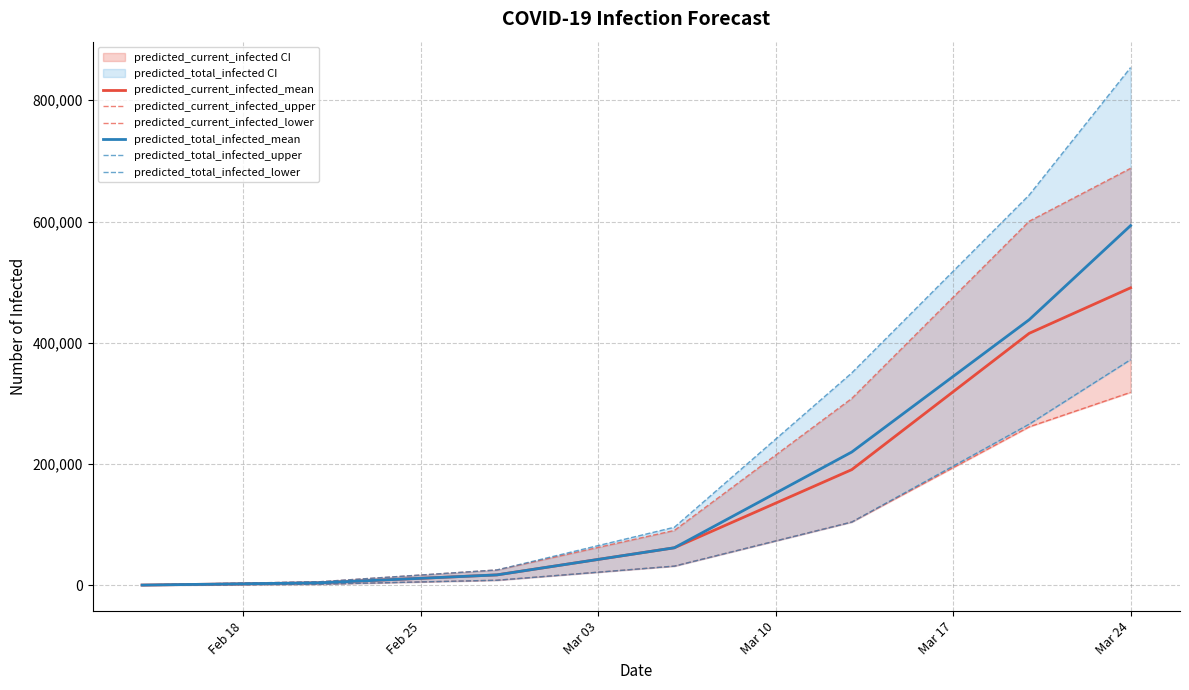

What is the maximum value for predicted_total_infected_lower?

372241